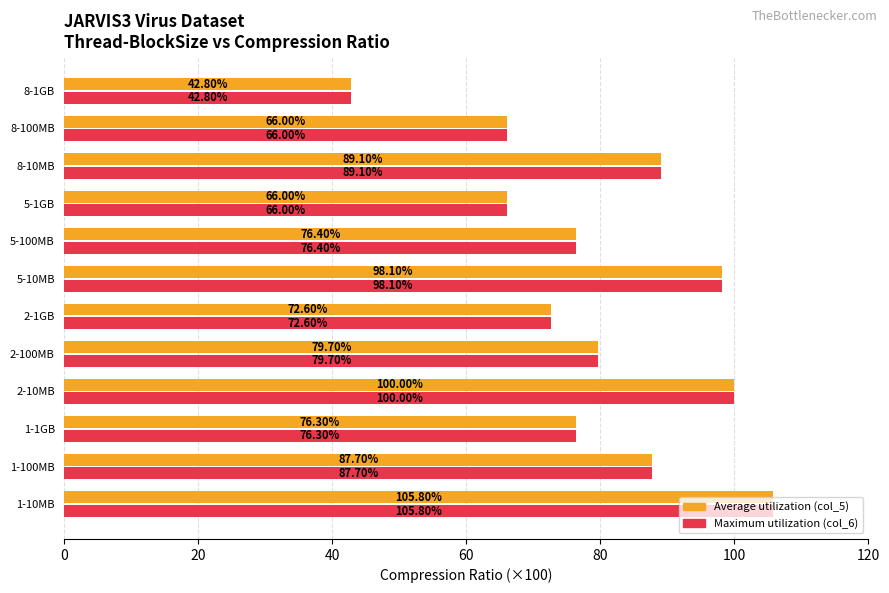

How many distinct data groups are displayed?

2